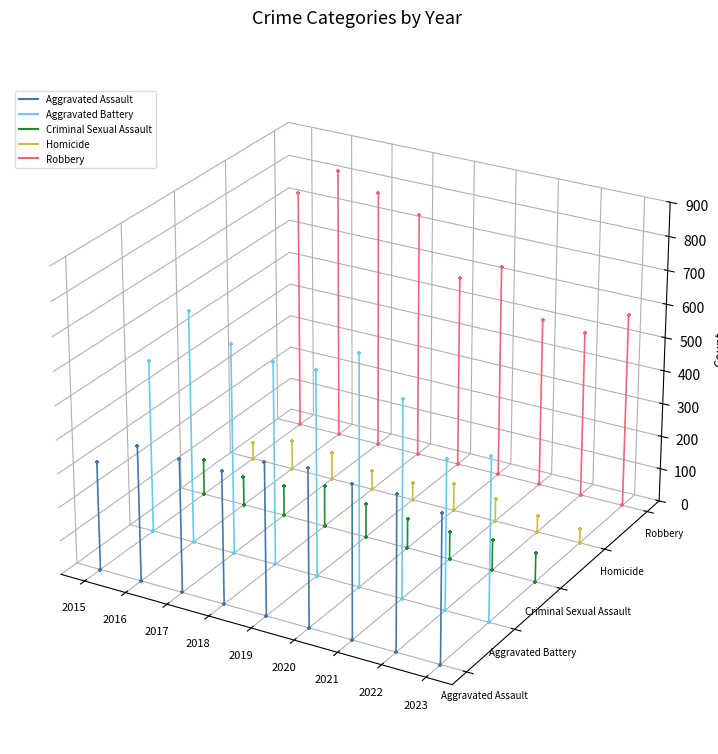

Which series has the largest total across all categories?

Robbery